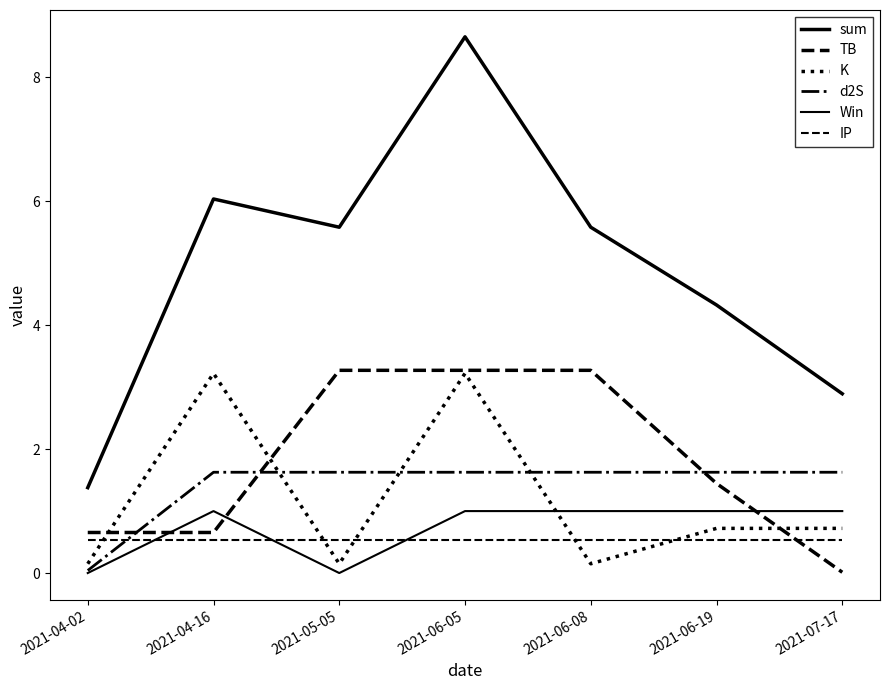

Is this an area chart (filled region under the line)?

No